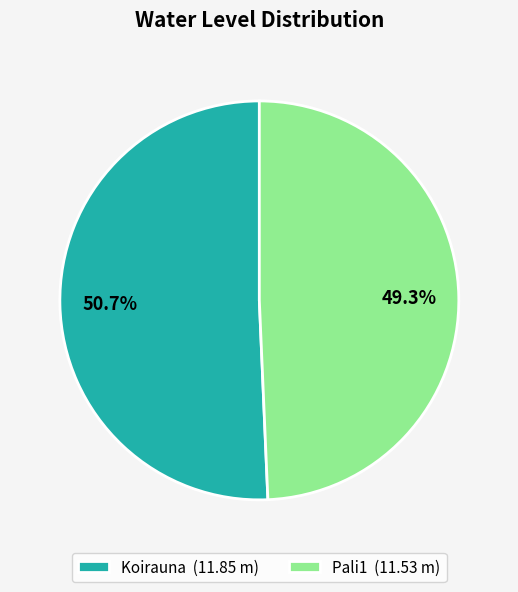

Which slice is the largest?

Koirauna